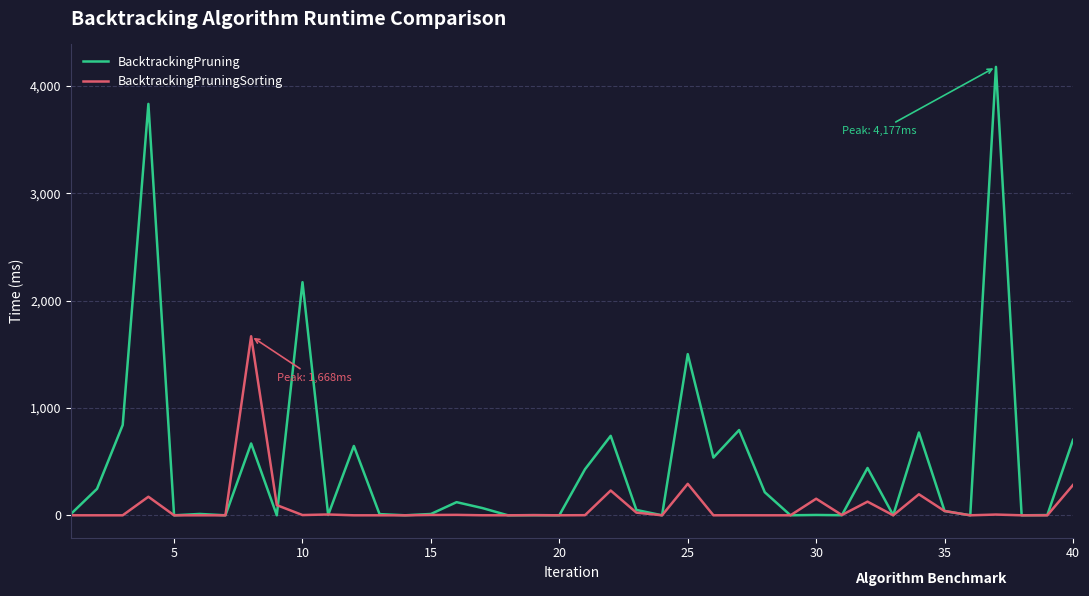

Which series has the largest total across all categories?

BacktrackingPruning